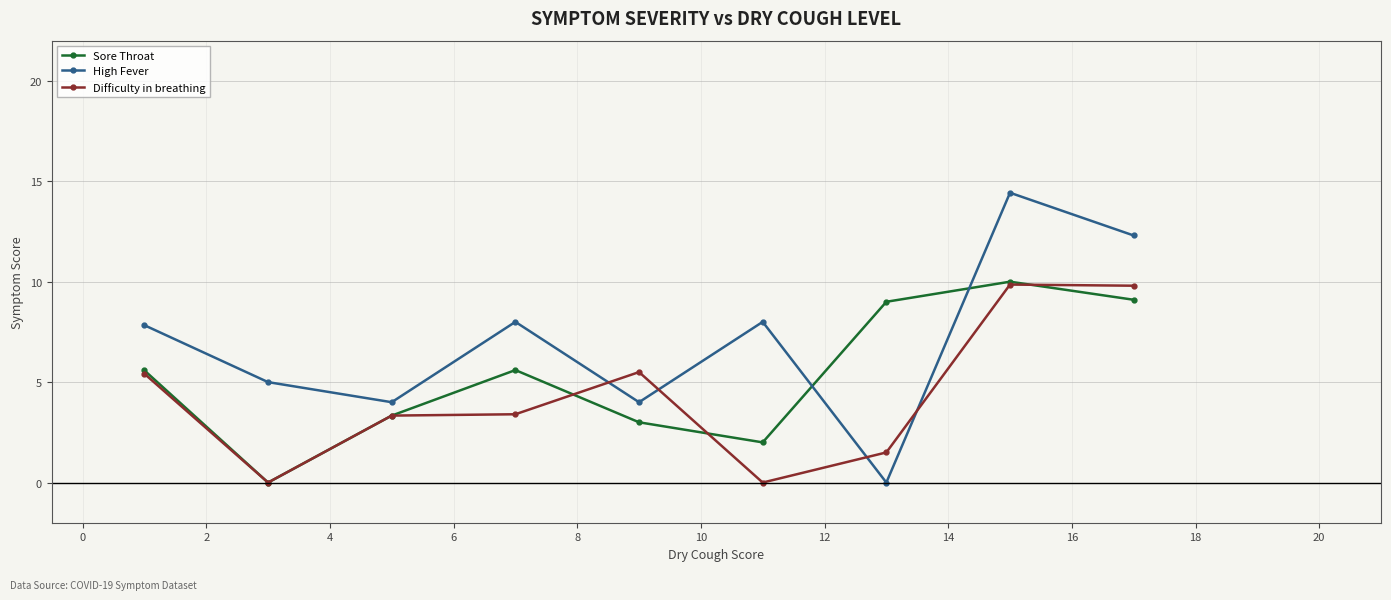

How many data points does each series have?

9